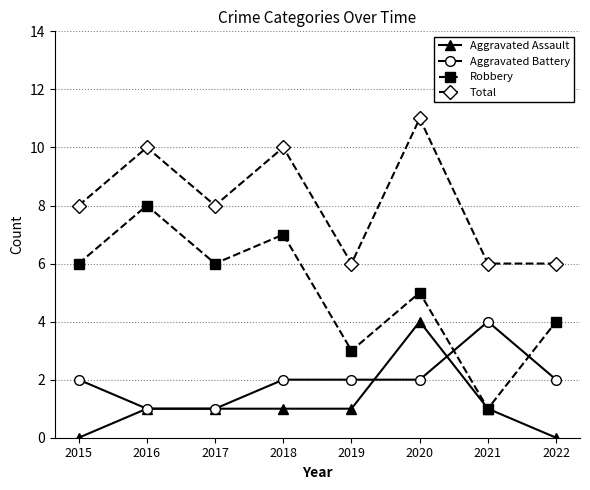

The Aggravated Assault series shows 1 at 2021. True or false?

True